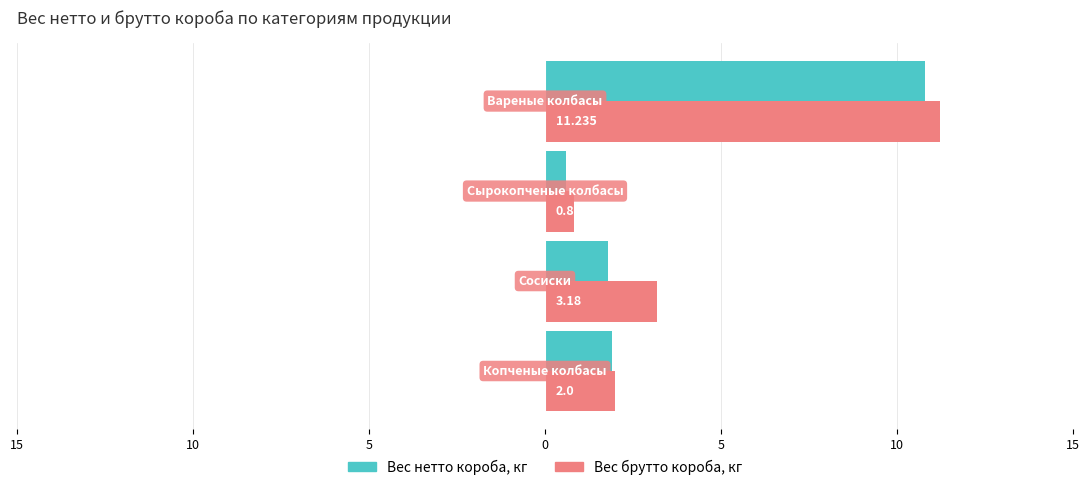

What are all the series names shown in the legend?

Вес нетто короба, кг, Вес брутто короба, кг